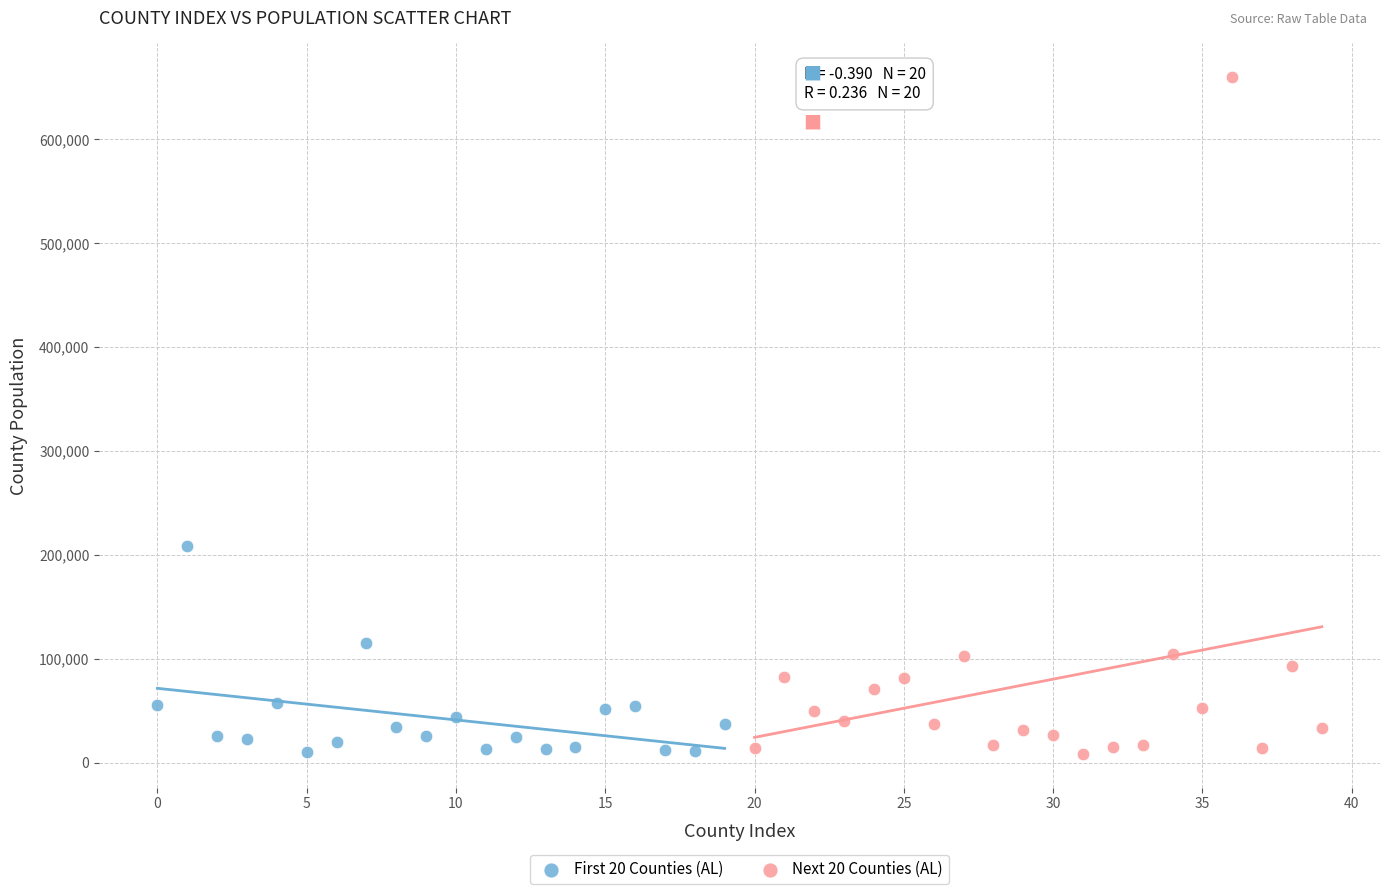

Which series reaches the maximum Y coordinate?

Next 20 Counties (AL)